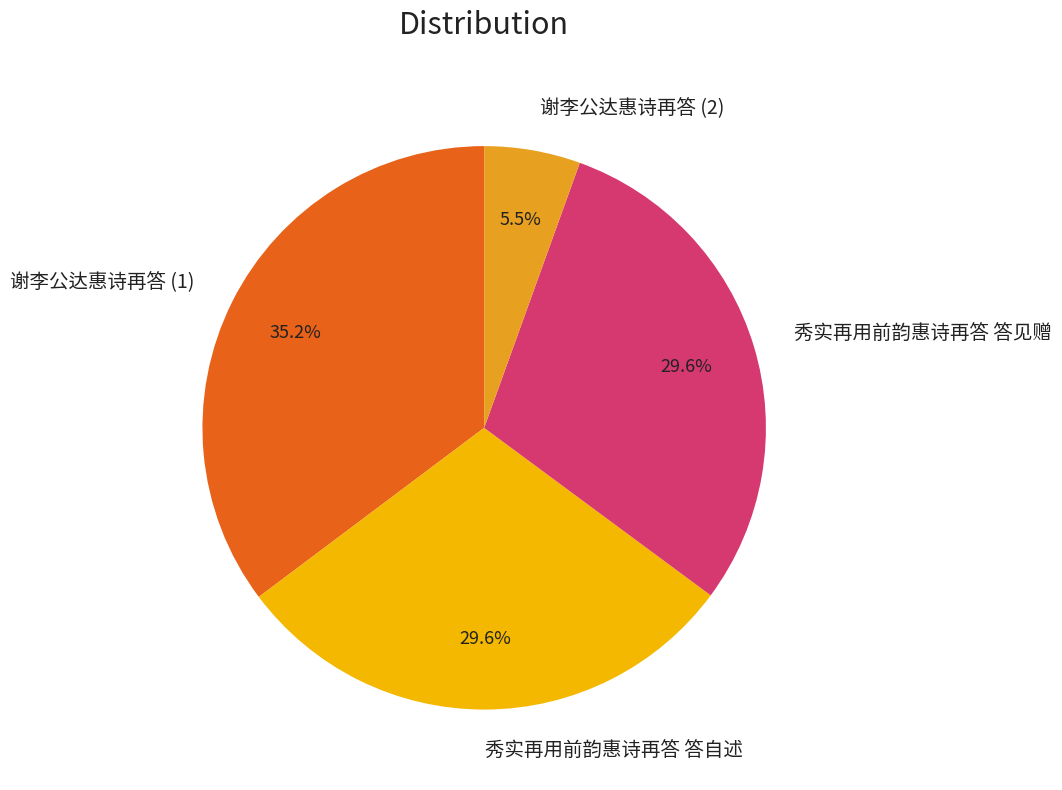

Is the sum of 谢李公达惠诗再答 (2) and 谢李公达惠诗再答 (1) greater than half?

No